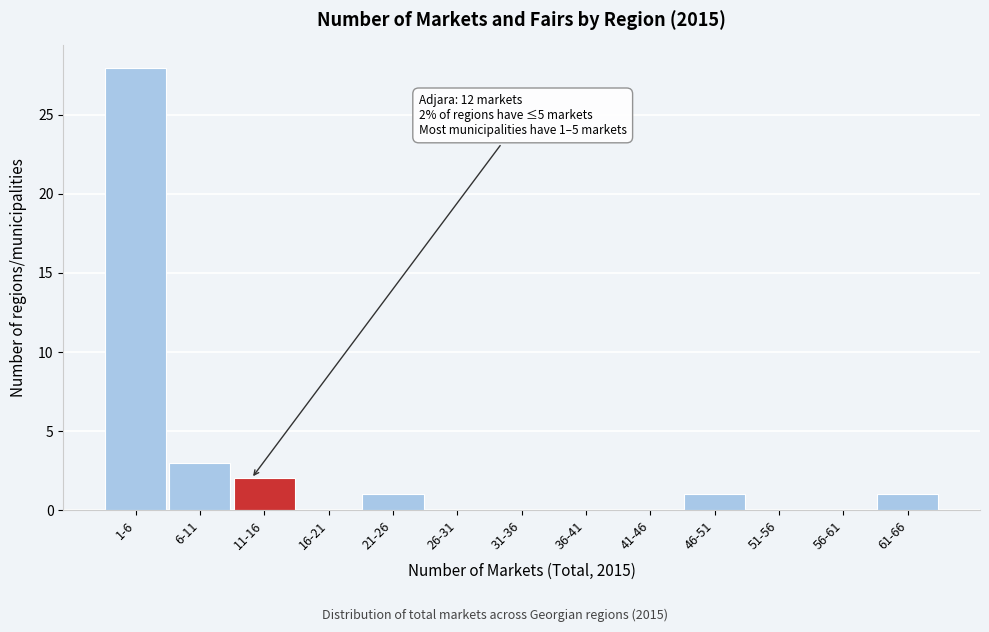

Reading left to right, extract all data points from this chart.

1-6=28	6-11=3	11-16=2	16-21=0	21-26=1	26-31=0	31-36=0	36-41=0	41-46=0	46-51=1	51-56=0	56-61=0	61-66=1